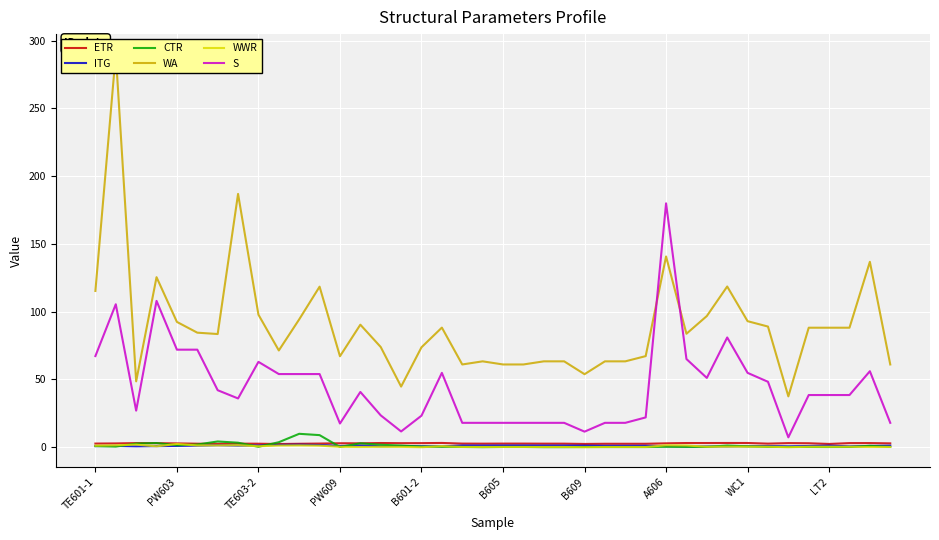

True or false: ETR and S intersect in this chart.

False